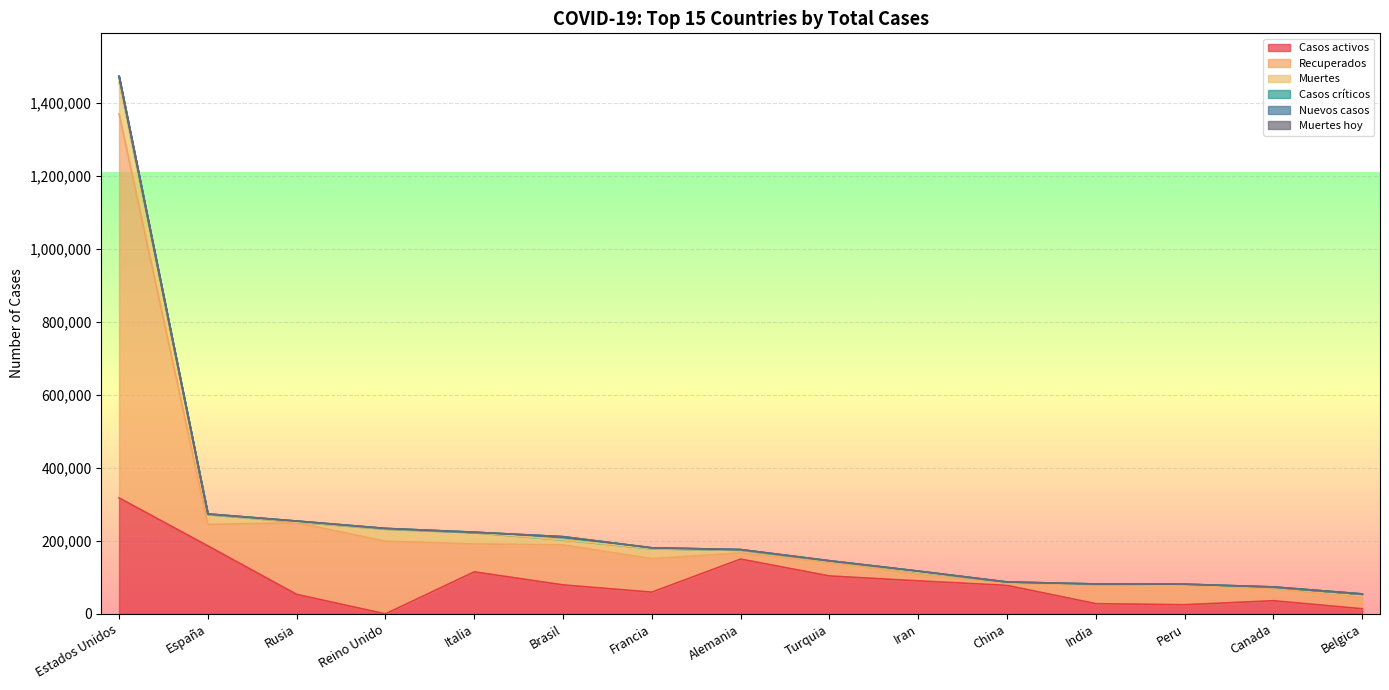

Which series has the widest spread of values?

Recuperados